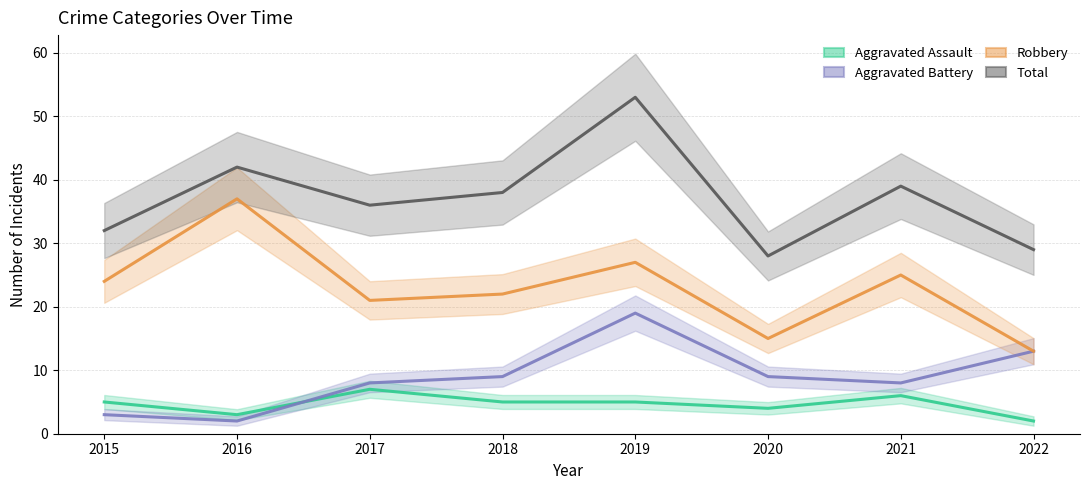

What is the average value of the Robbery series?

23